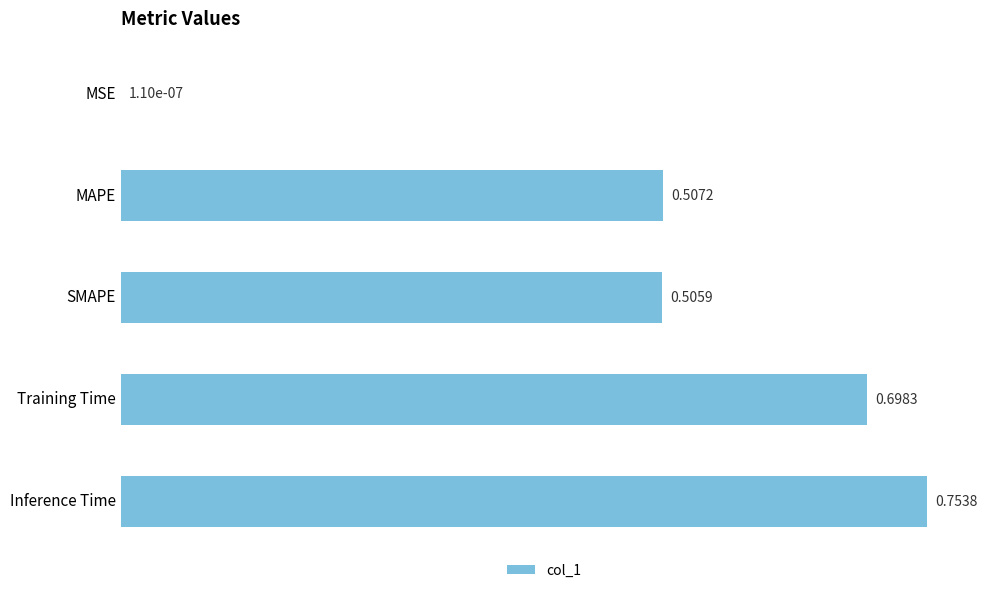

Where is the data nearest to the value 0?

MSE